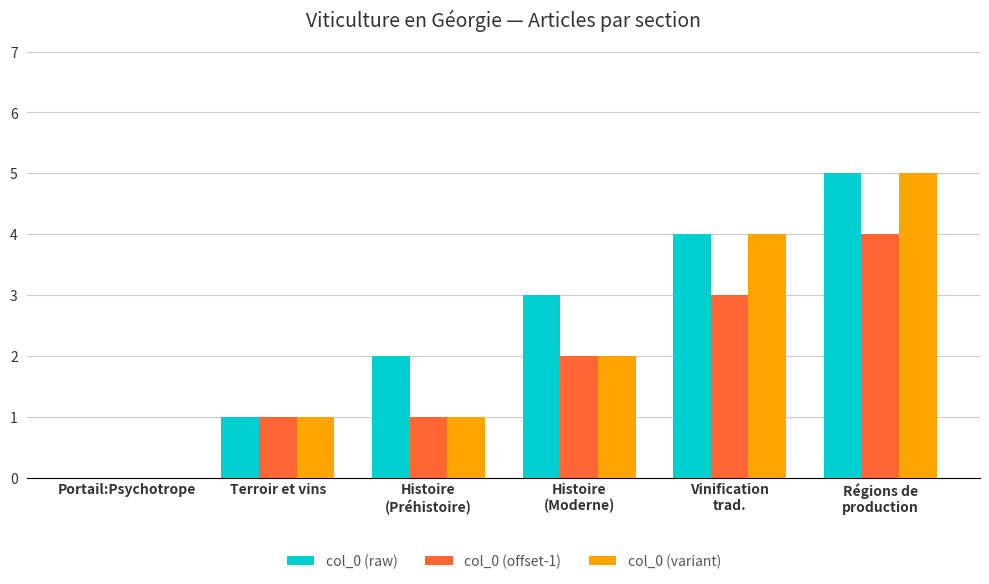

What is the maximum value shown in the chart?

5